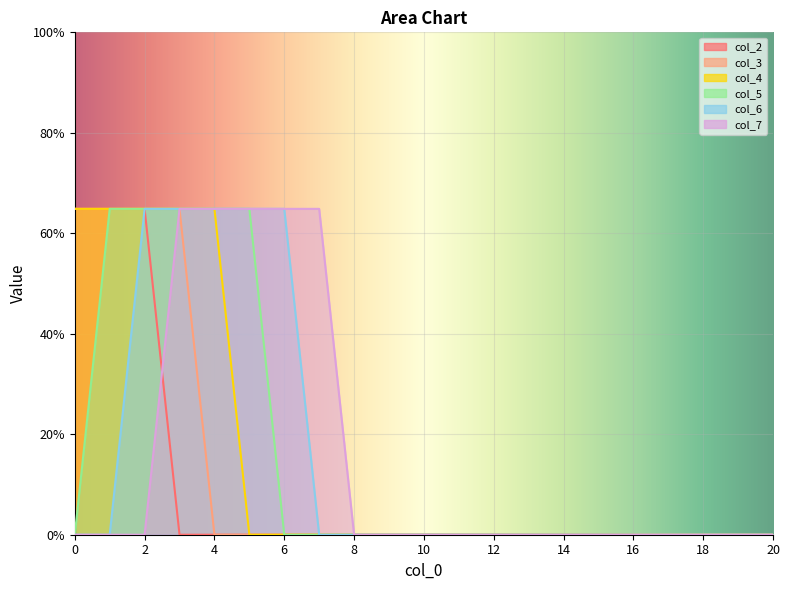

Rank the series by their maximum value, from highest to lowest.

col_2, col_3, col_4, col_5, col_6, col_7